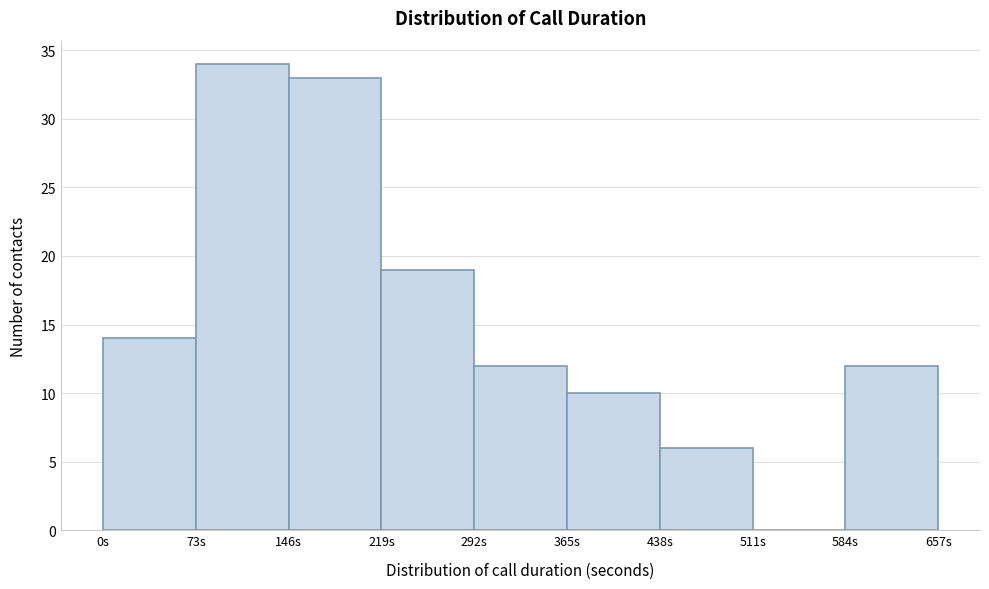

Reading left to right, transcribe this chart: for each bar, give the range it covers on the x-axis and its height. Neither the bar edges nor the heights are printed on the chart, so give them approximately, as read against the axes.

0 to 73: 14
73 to 146: 34
146 to 219: 33
219 to 292: 19
292 to 365: 12
365 to 438: 10
438 to 511: 6
511 to 584: 0
584 to 657: 12